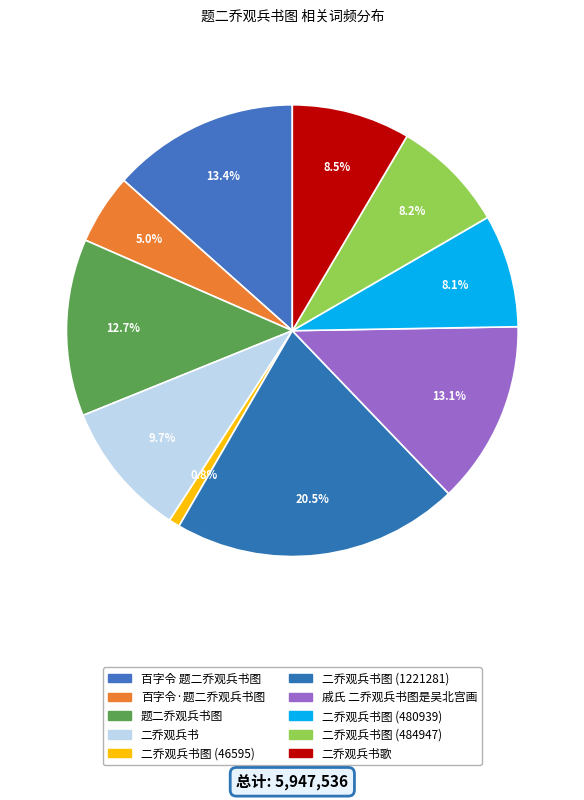

Which slice is the smallest?

二乔观兵书图 (46595)